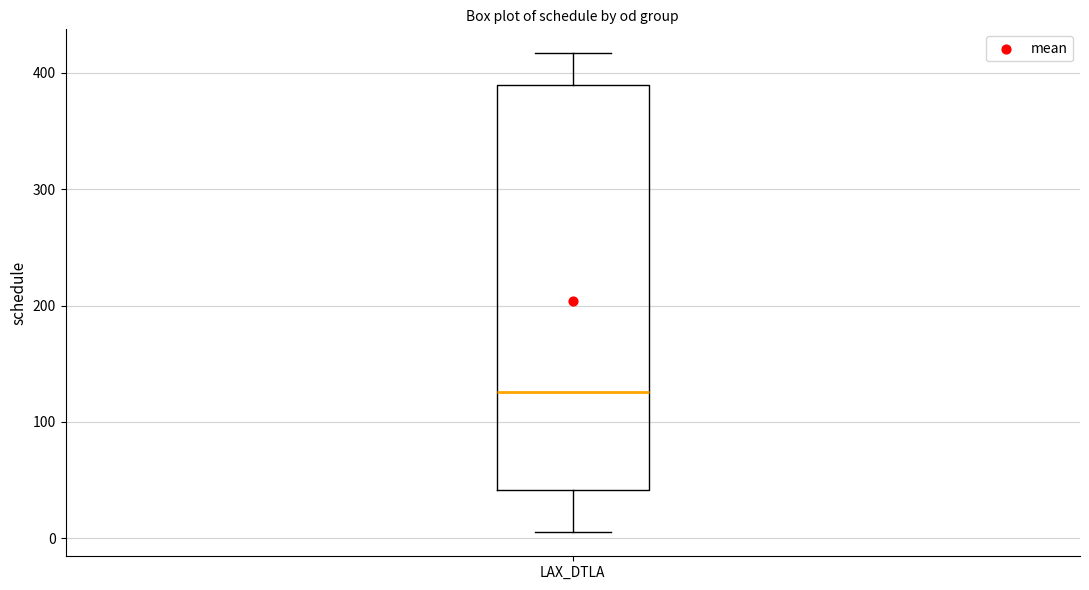

Read this box plot against the y-axis: the position of the median line, the range covered by the box, and the ends of both whiskers. The values are not printed on the chart, so give them approximately, as read against the axis.

median 130, box 40 to 390, whiskers 10 to 420